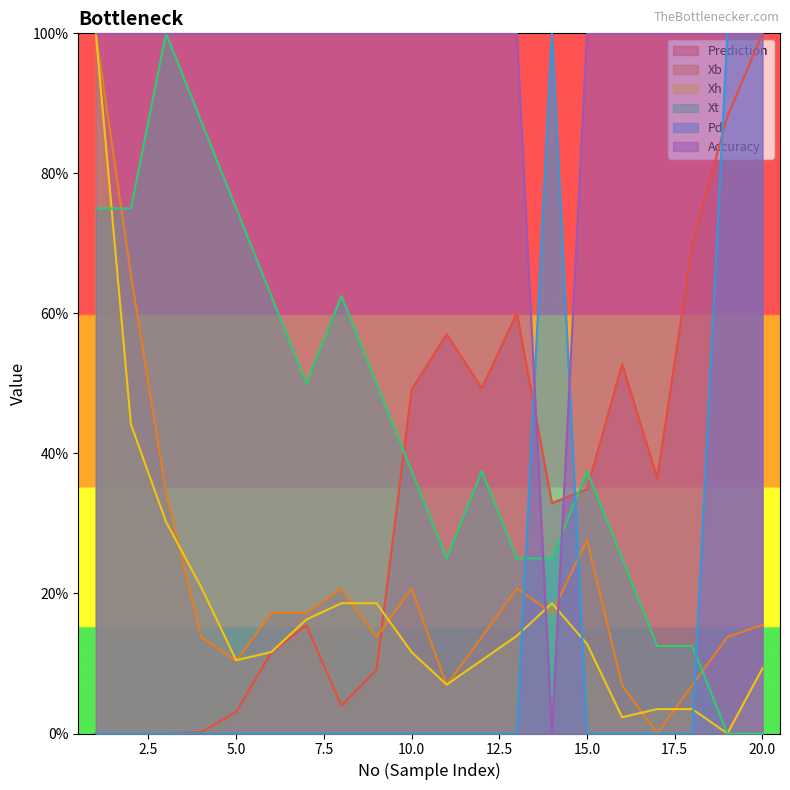

What is the difference between the Pd values at 8 and 19?

1.0